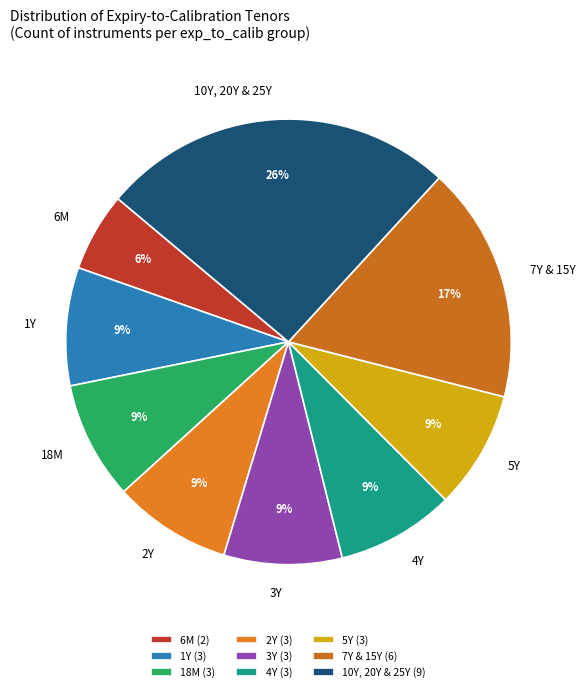

What percentage is the 5Y slice, to the nearest percent?

9%